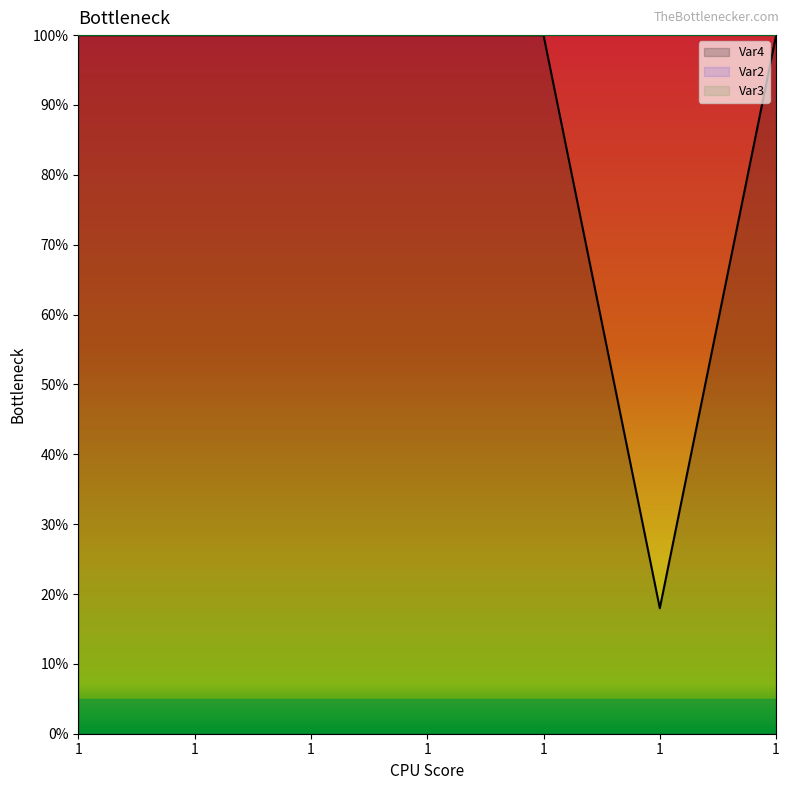

At which label does Var2 reach its minimum?

1